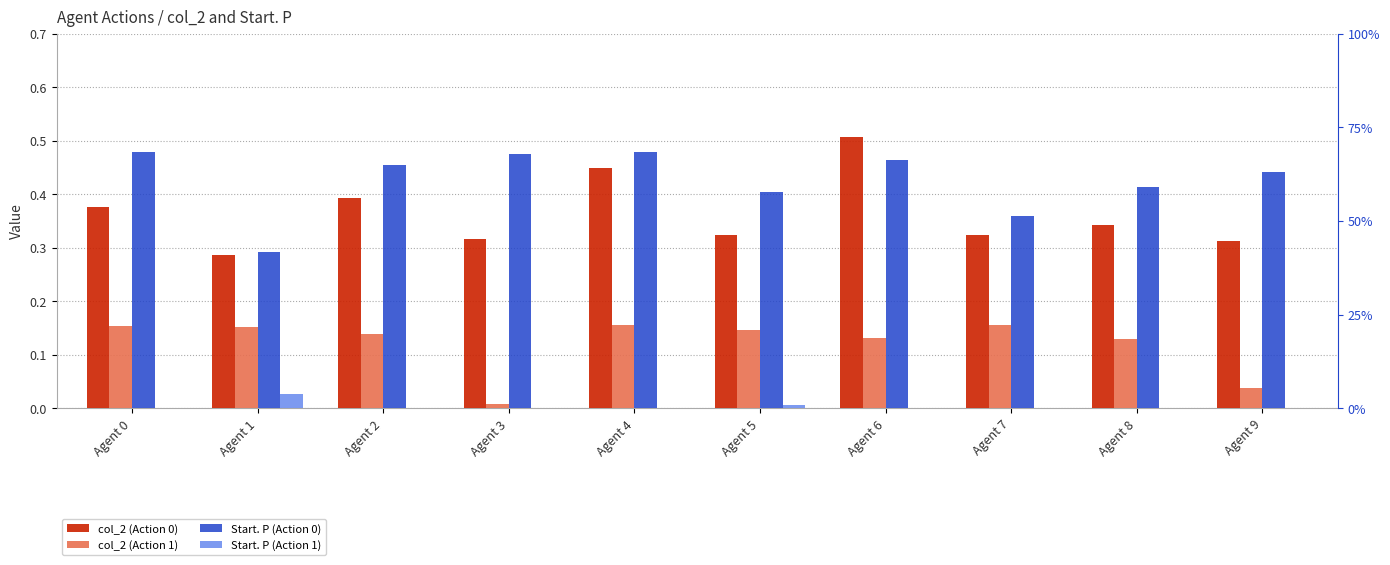

At how many categories does at least one series exceed 0?

10